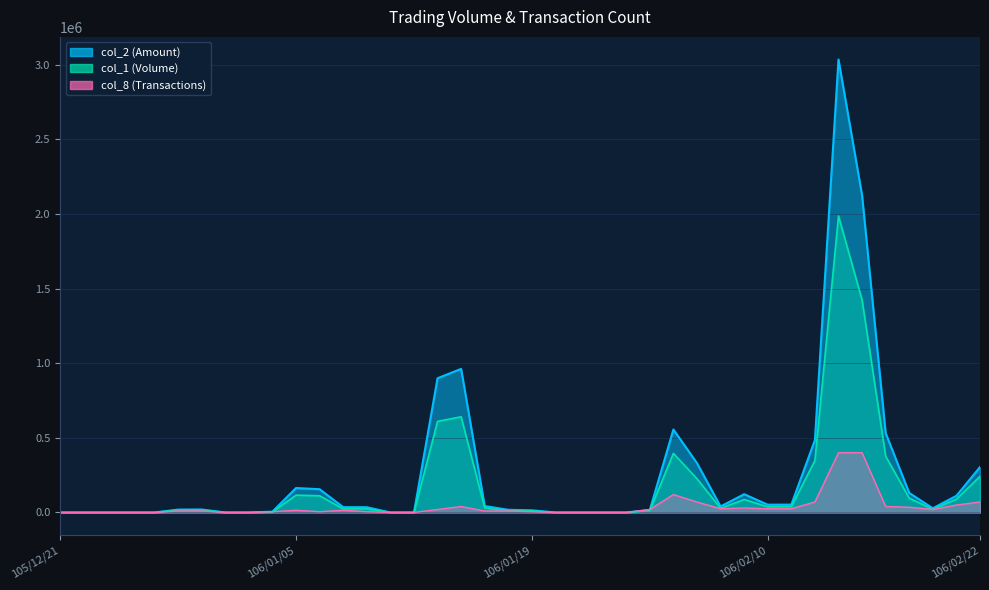

Reading left to right, list all the values displayed in this chart.

col_1: 105/12/21=0	105/12/22=0	105/12/23=0	105/12/26=0	105/12/27=0	105/12/28=16000	105/12/29=16000	105/12/30=0	106/01/03=0	106/01/04=4000	106/01/05=116000	106/01/06=112000	106/01/09=24000	106/01/10=24000	106/01/11=0	106/01/12=0	106/01/13=610000	106/01/16=641000	106/01/17=30000	106/01/18=12000	106/01/19=10000	106/01/20=0	106/01/23=0	106/01/24=0	106/02/02=0	106/02/03=13000	106/02/06=396000	106/02/07=226000	106/02/08=28000	106/02/09=87000	106/02/10=38000	106/02/13=39000	106/02/14=348000	106/02/15=1986000	106/02/16=1423000	106/02/17=377000	106/02/18=96000	106/02/20=21000	106/02/21=89000	106/02/22=242000
col_2: 105/12/21=0	105/12/22=0	105/12/23=0	105/12/26=0	105/12/27=0	105/12/28=19360	105/12/29=19960	105/12/30=0	106/01/03=0	106/01/04=5400	106/01/05=163880	106/01/06=155680	106/01/09=35640	106/01/10=35280	106/01/11=0	106/01/12=0	106/01/13=898900	106/01/16=961890	106/01/17=43000	106/01/18=17840	106/01/19=14500	106/01/20=0	106/01/23=0	106/01/24=0	106/02/02=0	106/02/03=17010	106/02/06=555820	106/02/07=330570	106/02/08=40260	106/02/09=122250	106/02/10=52200	106/02/13=52600	106/02/14=484900	106/02/15=3033560	106/02/16=2123970	106/02/17=531450	106/02/18=130540	106/02/20=28280	106/02/21=111550	106/02/22=304010
col_8: 105/12/21=0	105/12/22=0	105/12/23=0	105/12/26=0	105/12/27=0	105/12/28=10000	105/12/29=10000	105/12/30=0	106/01/03=0	106/01/04=5000	106/01/05=15000	106/01/06=5000	106/01/09=15000	106/01/10=5000	106/01/11=0	106/01/12=0	106/01/13=20000	106/01/16=40000	106/01/17=10000	106/01/18=10000	106/01/19=5000	106/01/20=0	106/01/23=0	106/01/24=0	106/02/02=0	106/02/03=20000	106/02/06=120000	106/02/07=70000	106/02/08=25000	106/02/09=30000	106/02/10=25000	106/02/13=25000	106/02/14=70000	106/02/15=400000	106/02/16=400000	106/02/17=40000	106/02/18=35000	106/02/20=20000	106/02/21=50000	106/02/22=70000